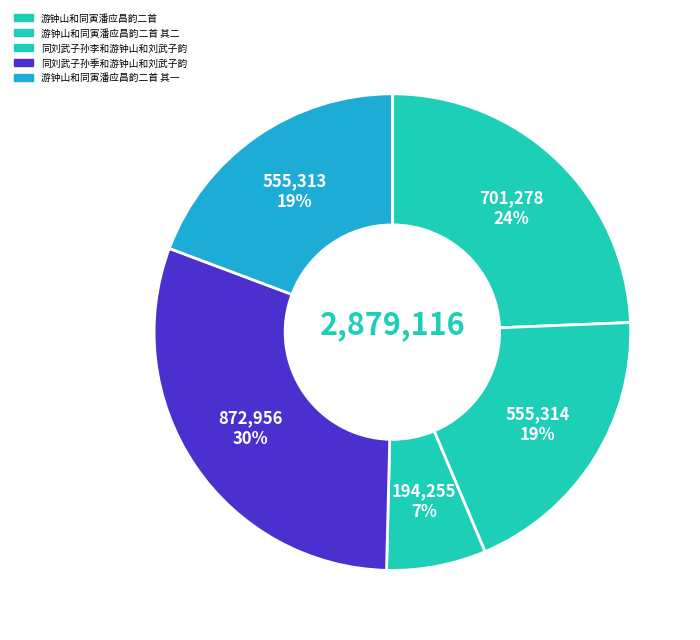

How many segments does this pie chart have?

5